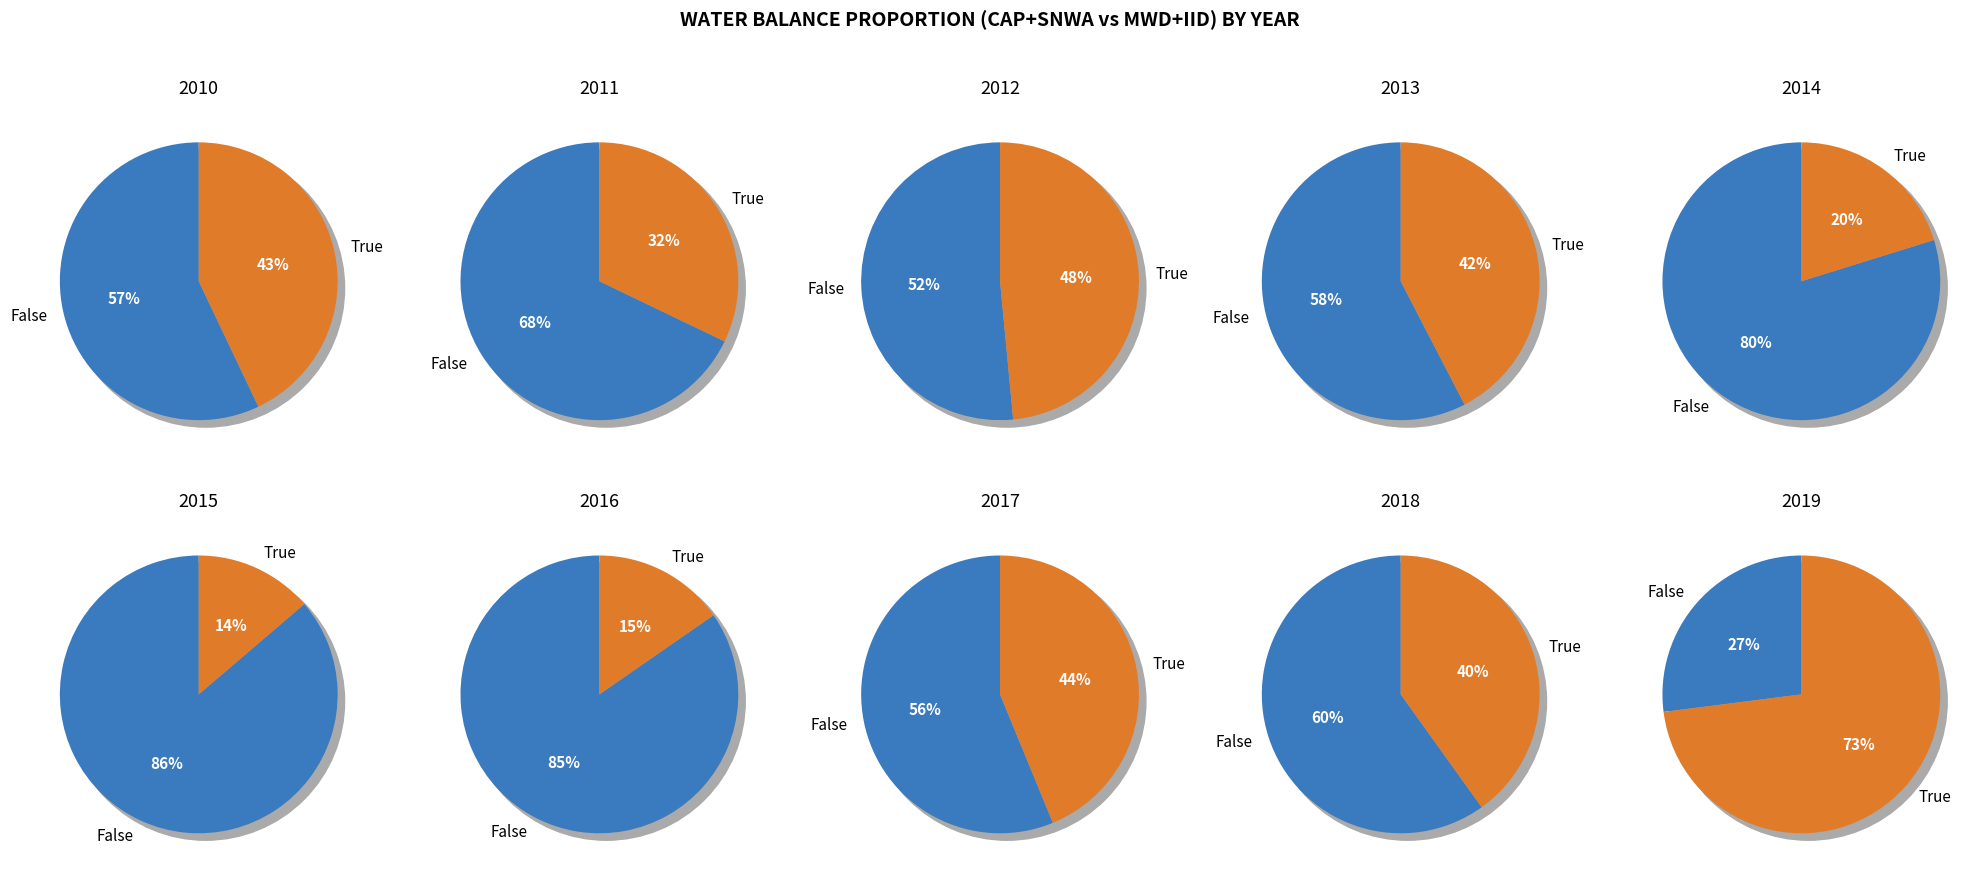

Which has a higher value, 2010 or 2017?

2017